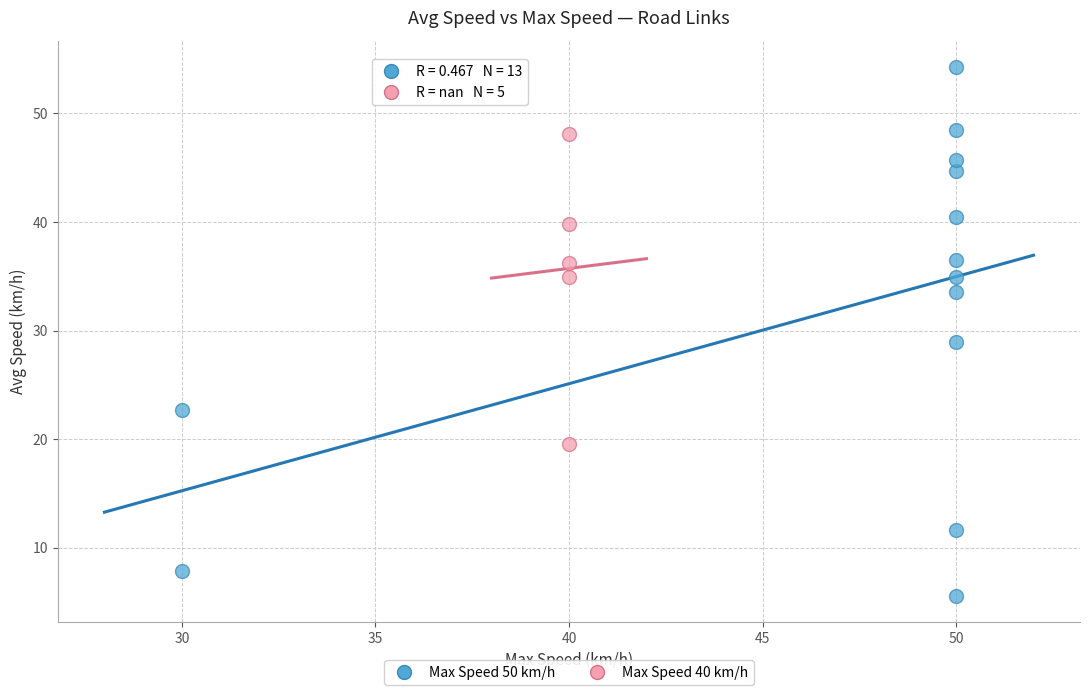

Which series has the widest spread of Y values?

Max Speed 50 km/h